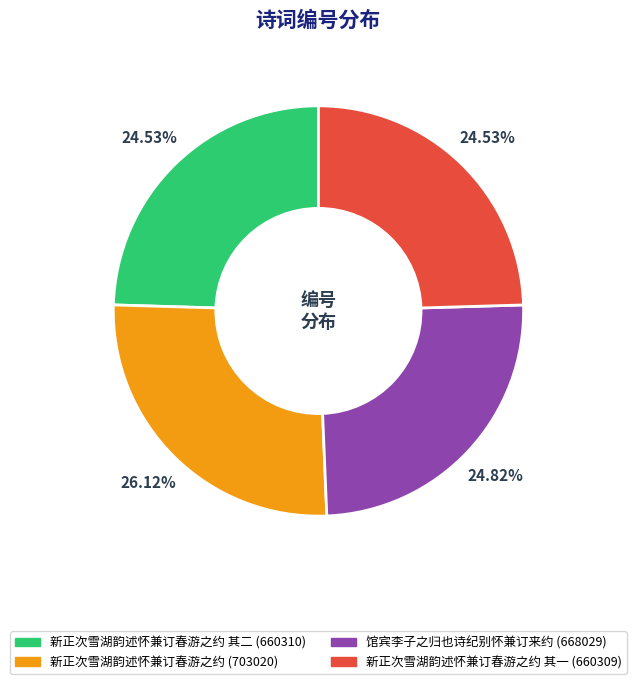

Count the number of slices in the pie.

4